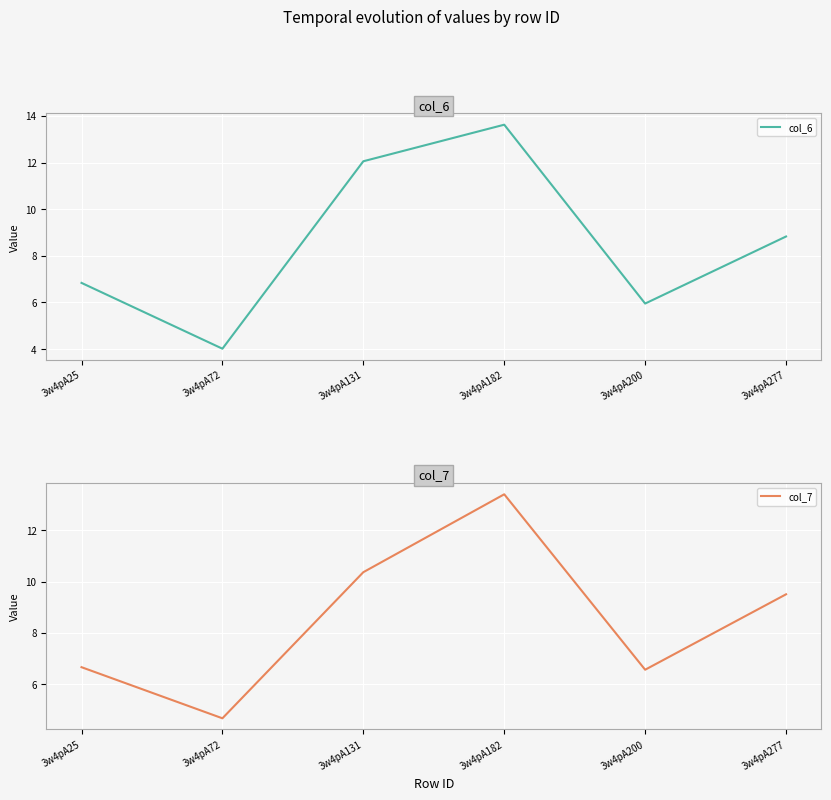

What is the value of the col_7 point at the 3rd from the left?

10.4